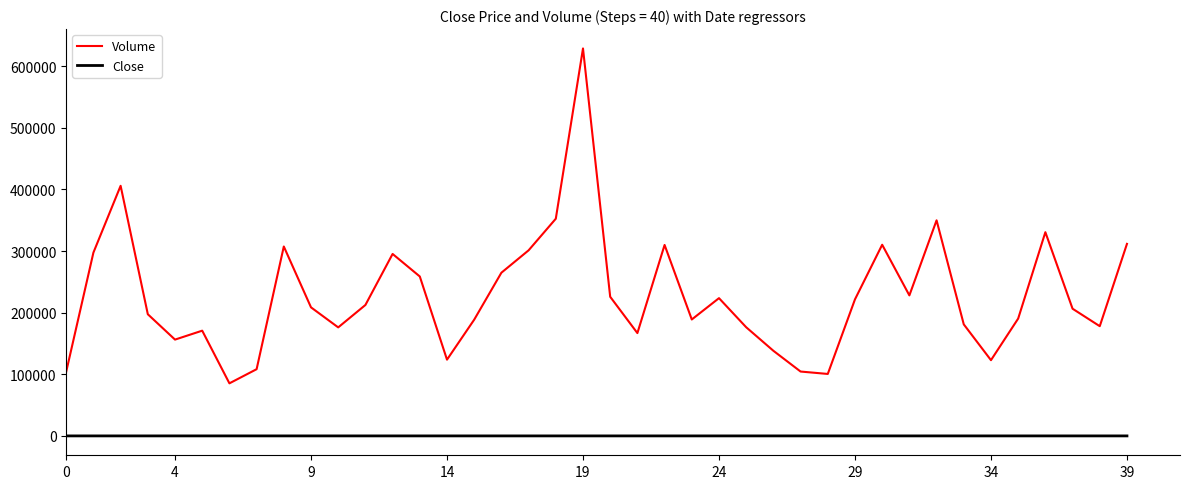

True or false: Volume has more than 2 interior local peaks.

True